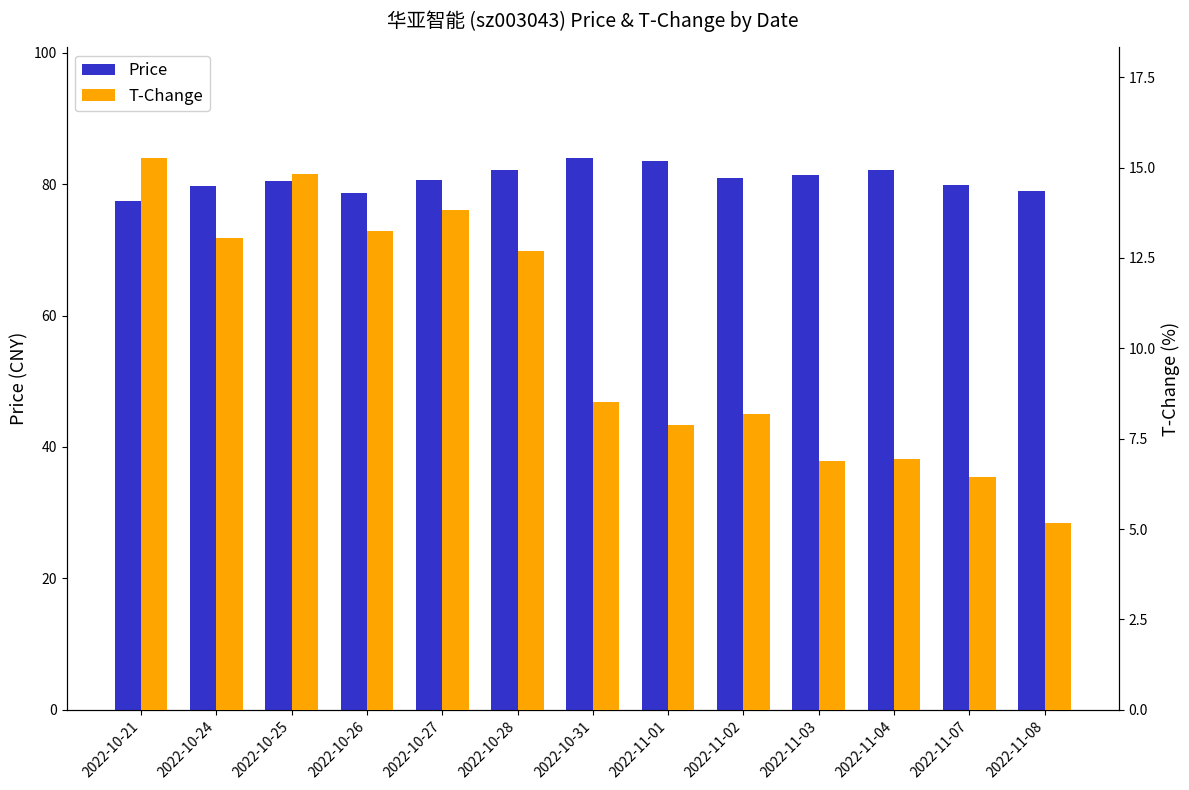

At which label does price first exceed 80?

2022-10-25